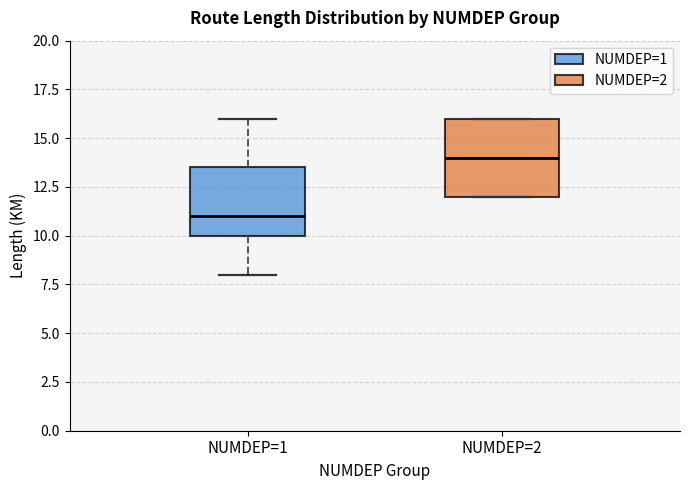

Which box's median line is the highest?

NUMDEP=2